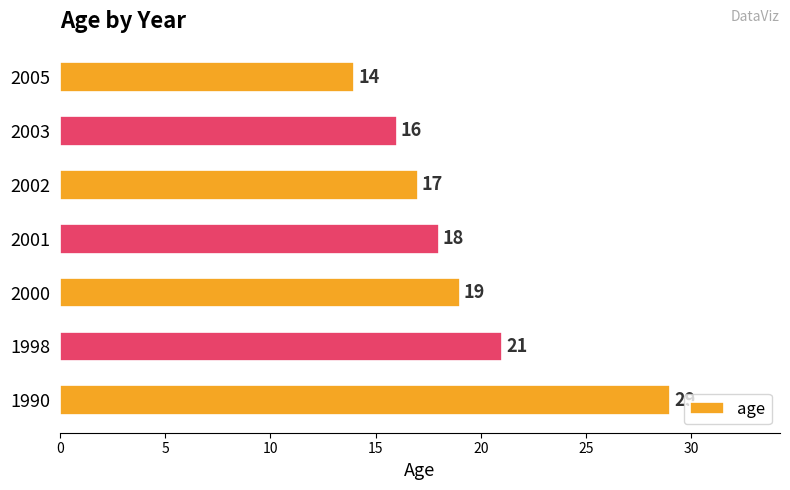

List the labels in order of value, smallest first.

2005, 2003, 2002, 2001, 2000, 1998, 1990